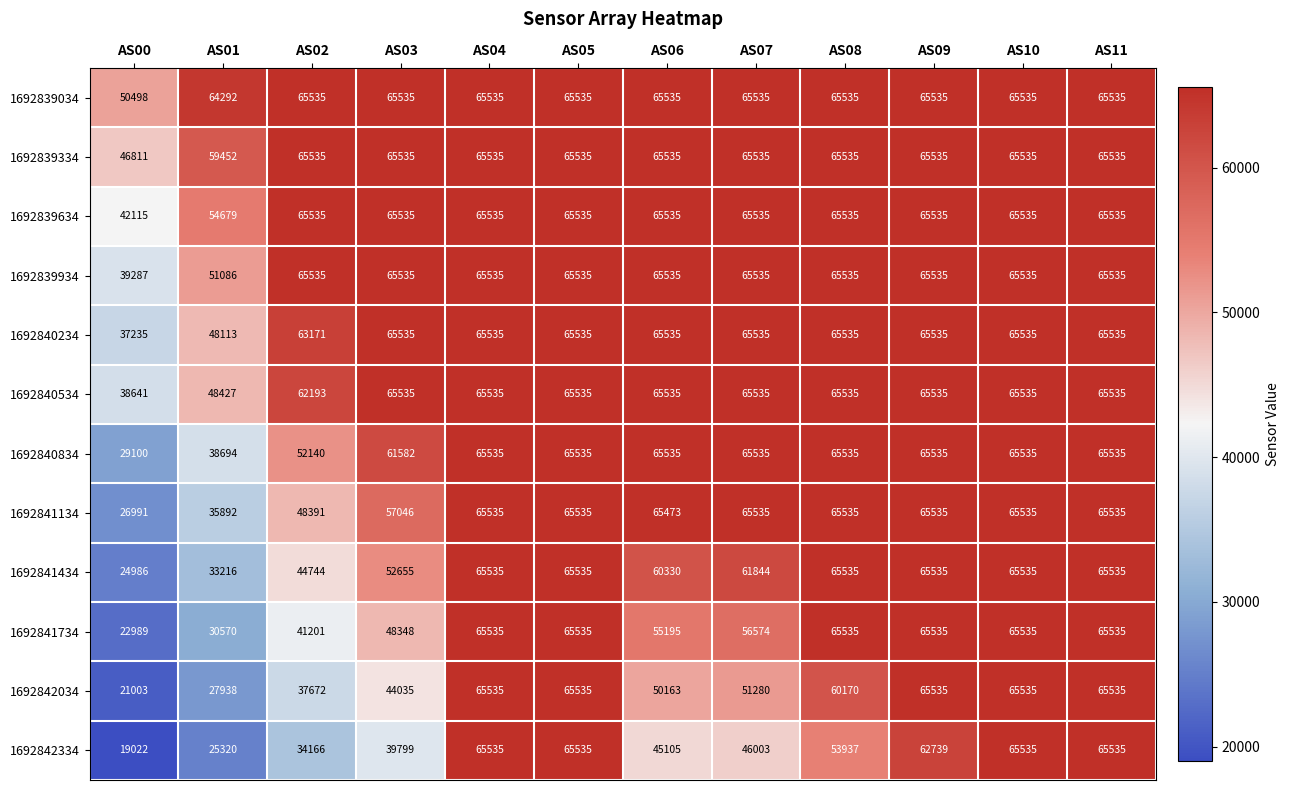

The value of 1692839634 at AS00 is 42115. True or false?

True